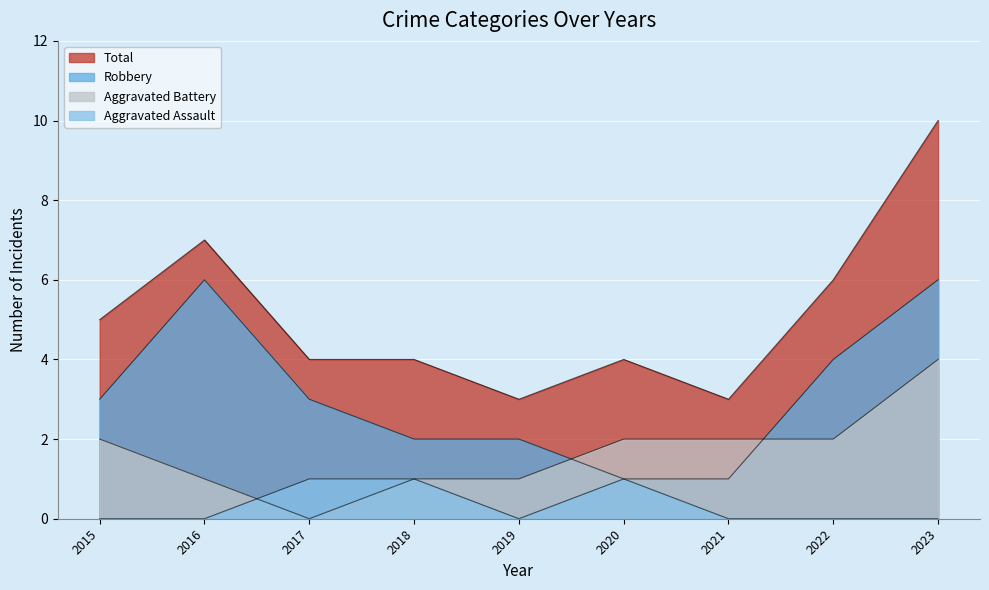

In Aggravated Assault, how many points are higher than both neighbors (excluding endpoints)?

1